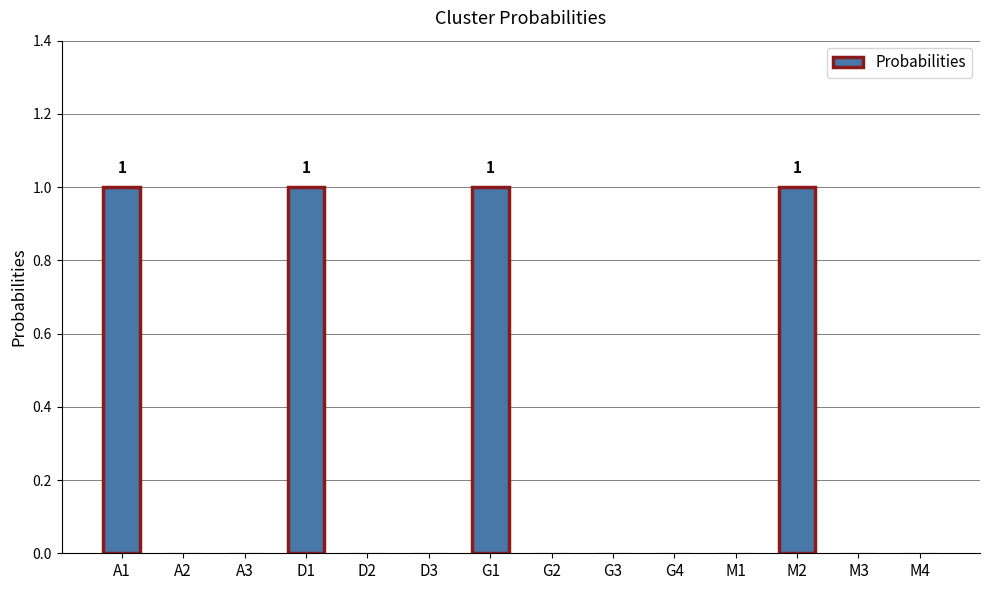

The value at M2 is 2. True or false?

False